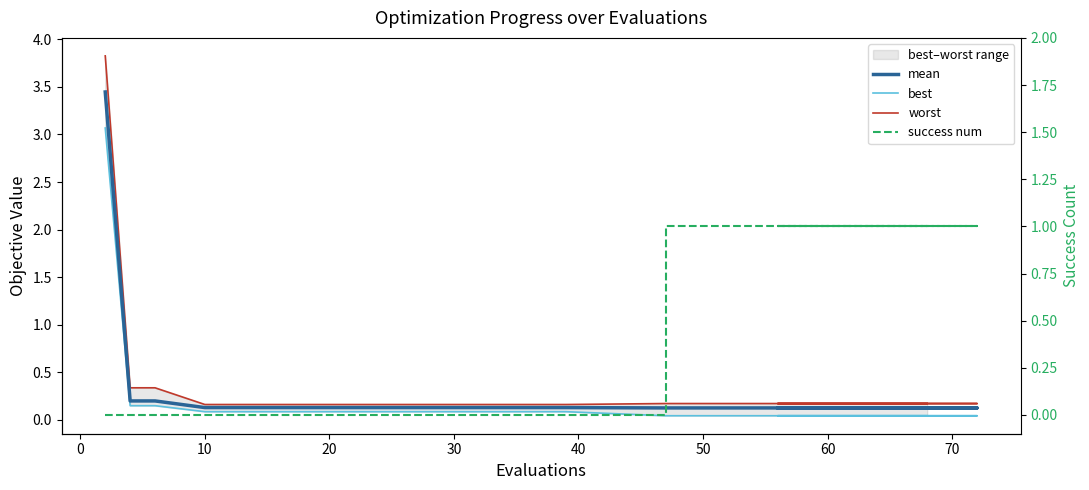

List the series in order of their peak value, lowest first.

success num, best, mean, worst